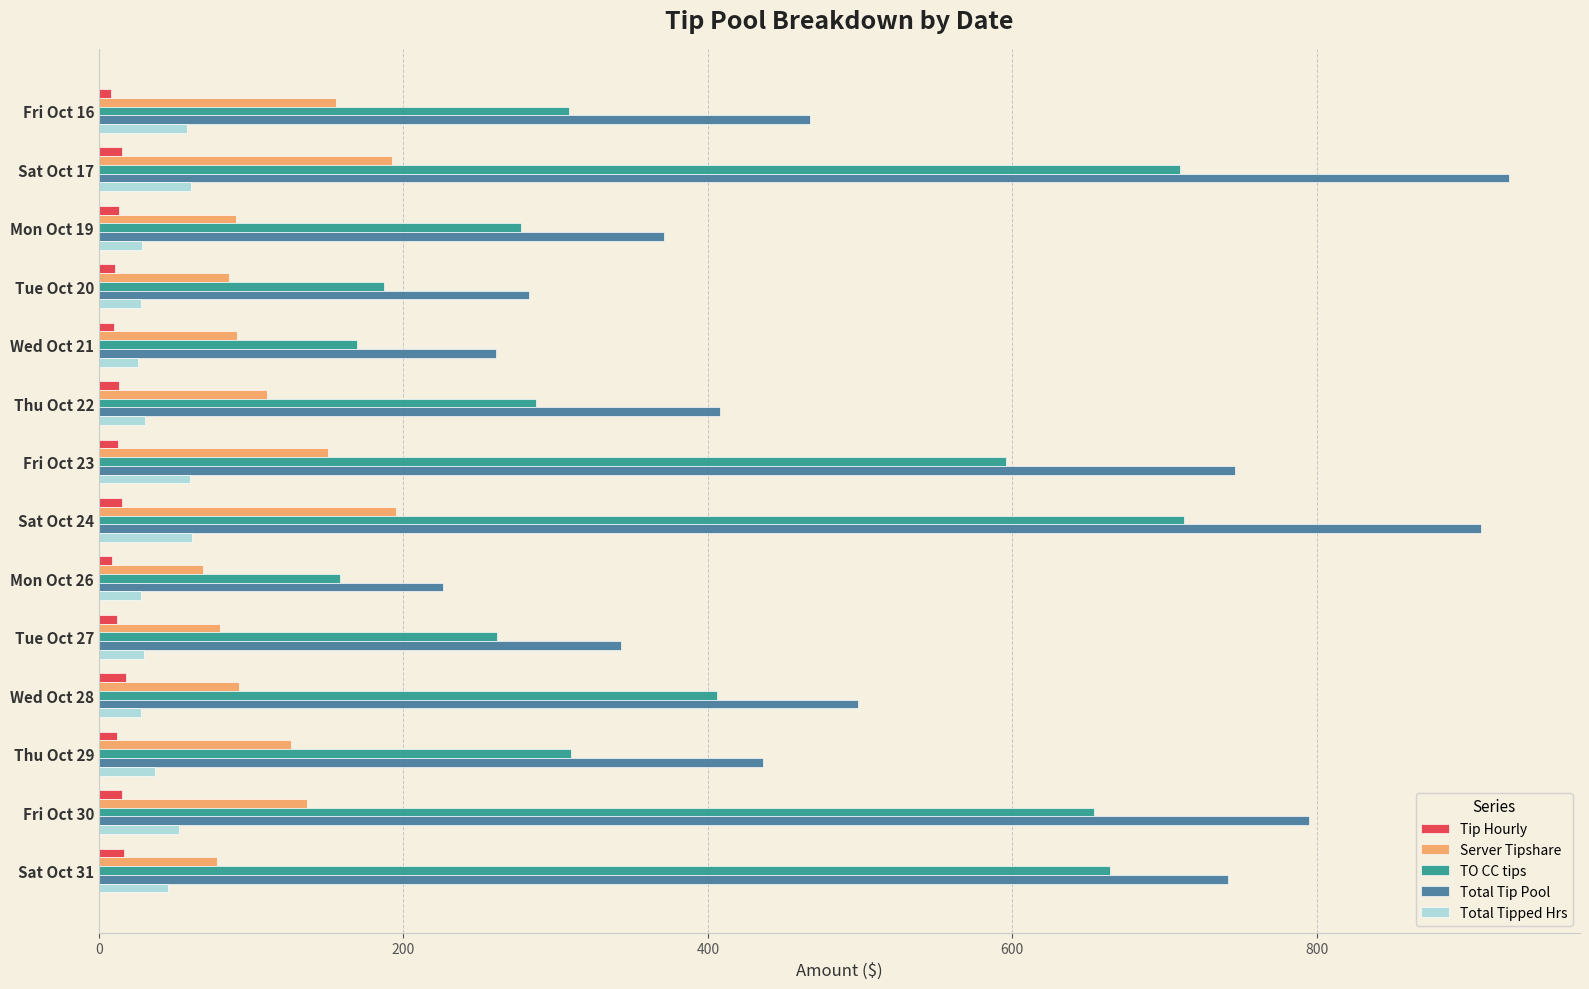

At which label does Total Tip Pool reach its minimum?

Mon Oct 26